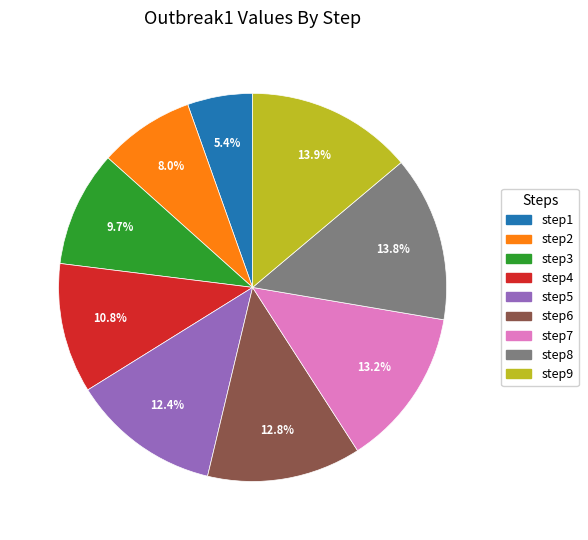

The step5 slice represents 1% of the pie. True or false?

False